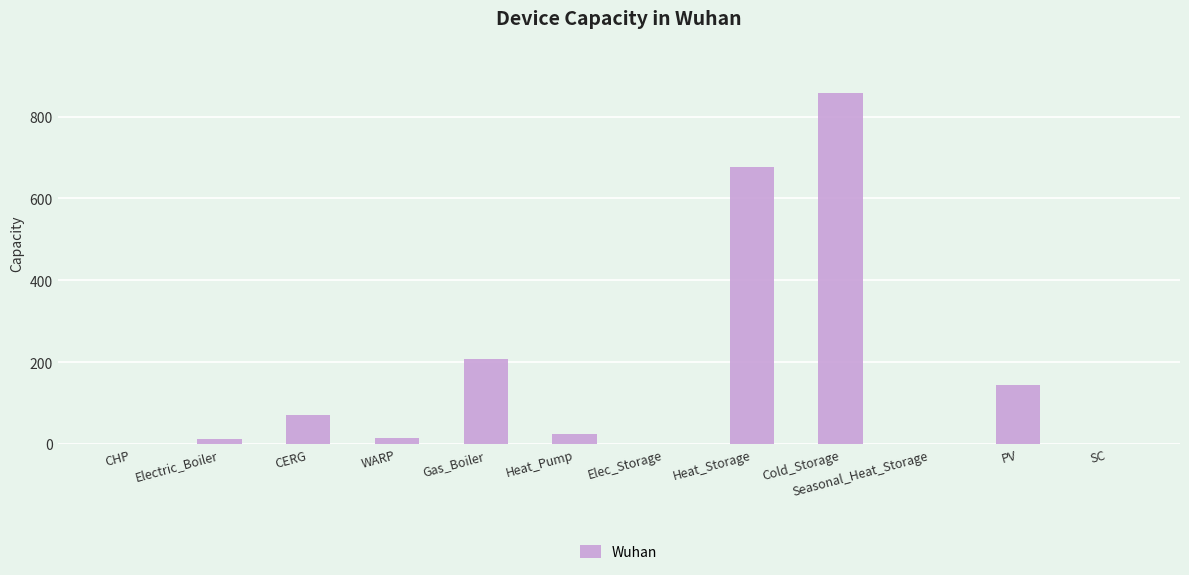

What is the sum of the values at PV and CHP?

145.7